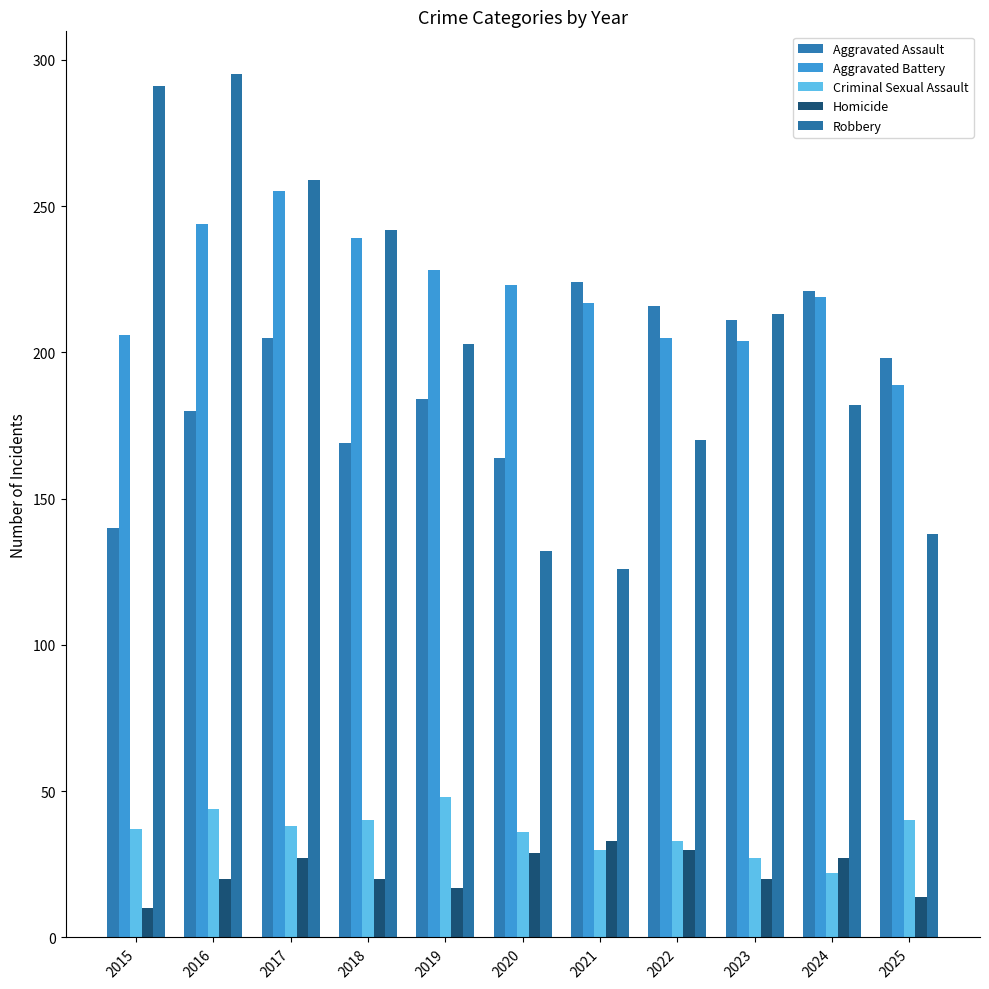

The value of Criminal Sexual Assault at 2025 is 56. True or false?

False